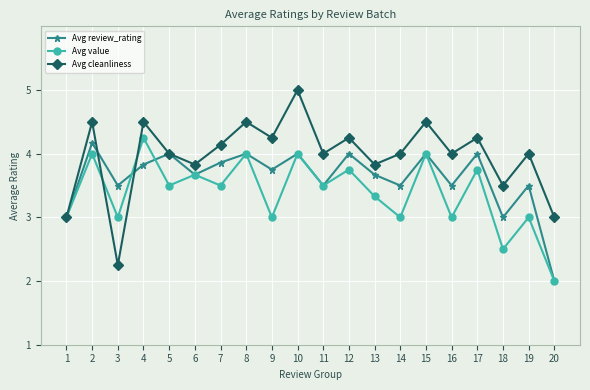

At which category is the sum across all series the highest?

10